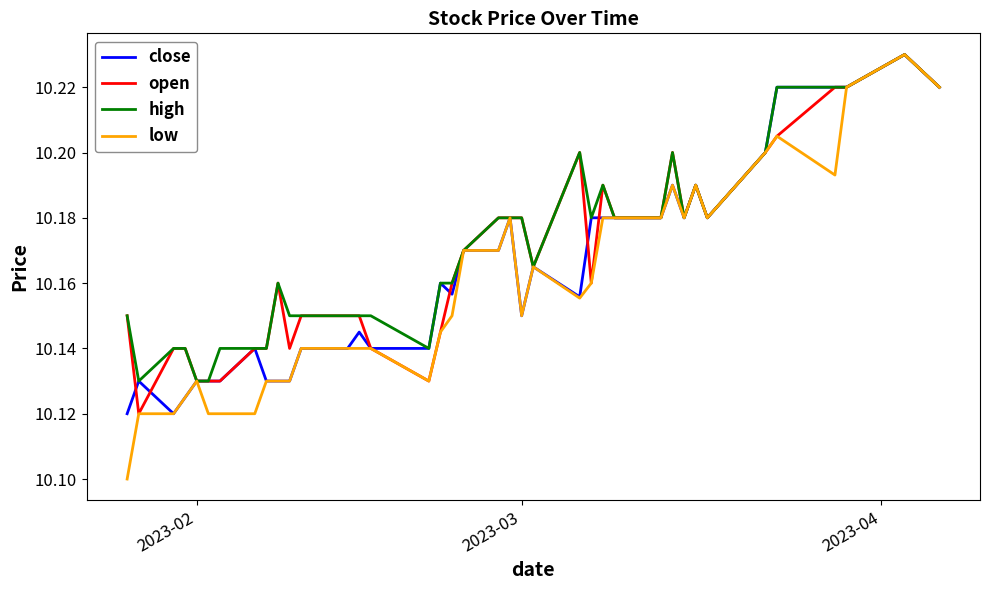

Rank the series by their average value, from lowest to highest.

low, close, open, high